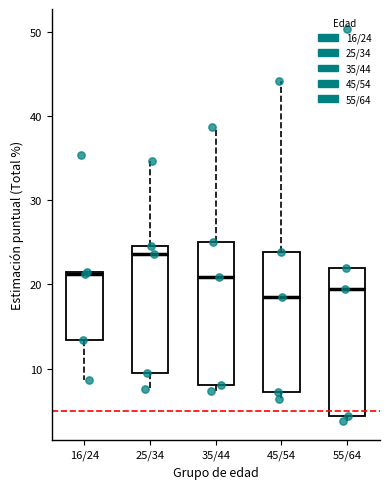

Which box's median line is the lowest?

45/54